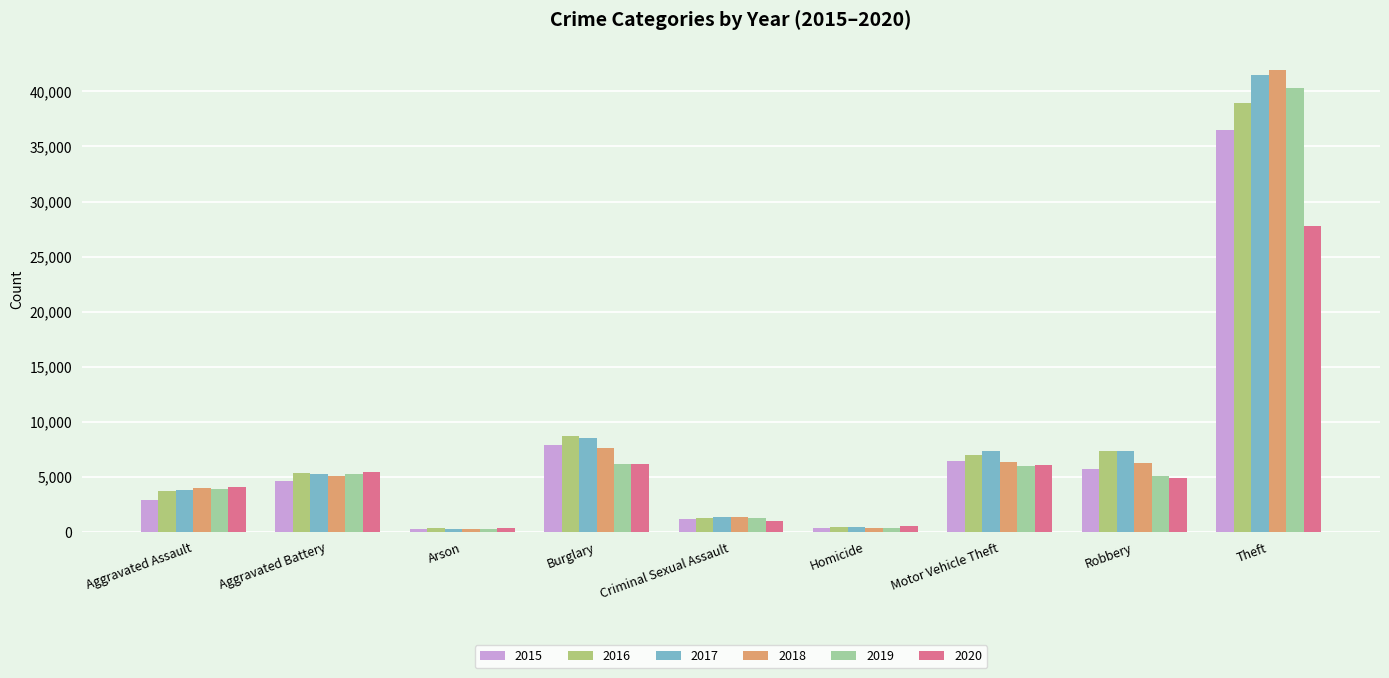

What is the total value across all series at Aggravated Assault?

22415